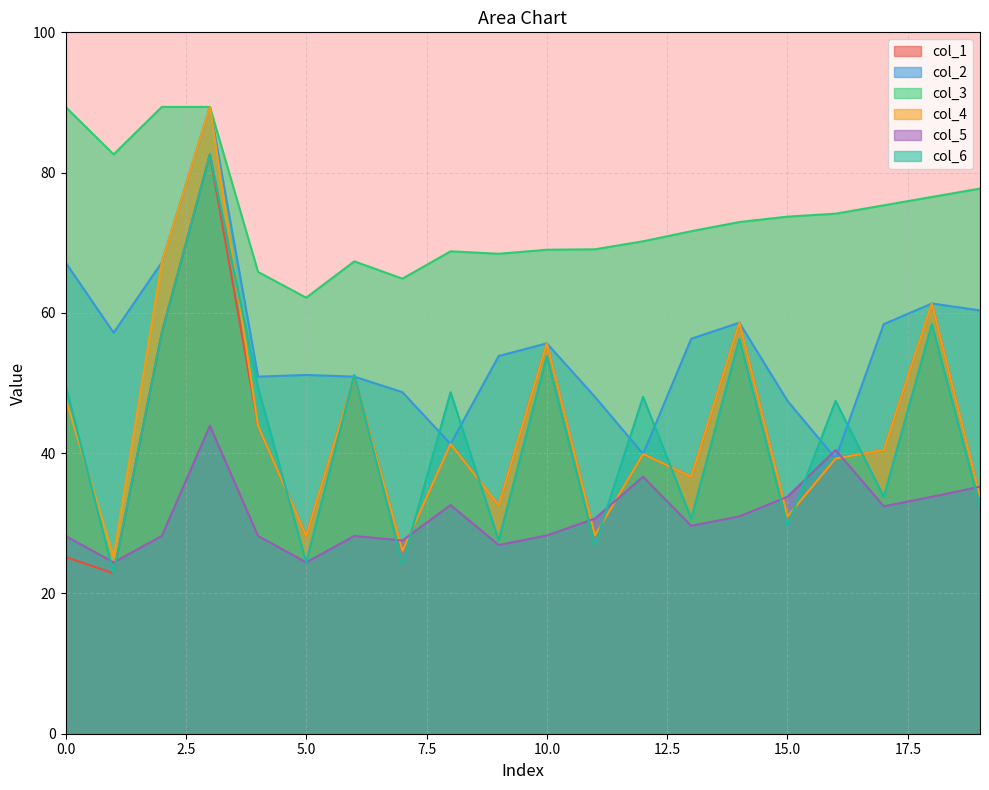

What is the difference between the maximum and minimum values in the col_3 series?

27.2